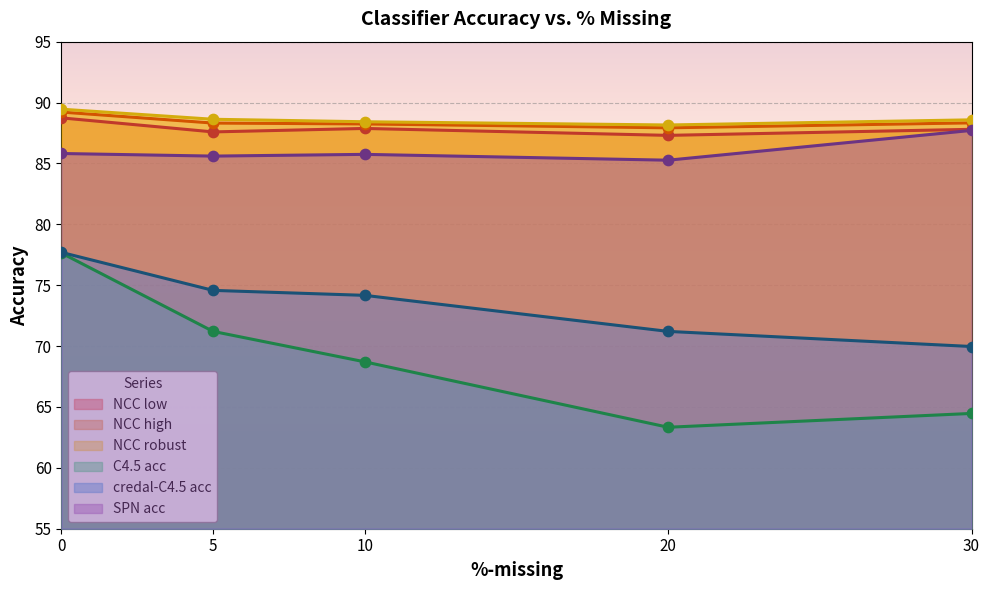

Which series reaches the maximum Y coordinate?

NCC robust